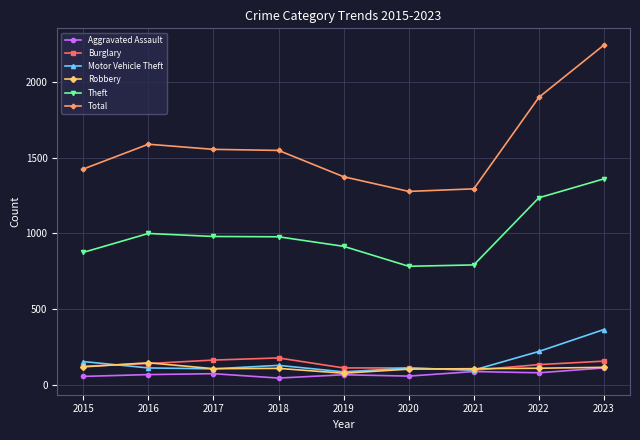

What is the difference between the highest and lowest values at 2020?

1221